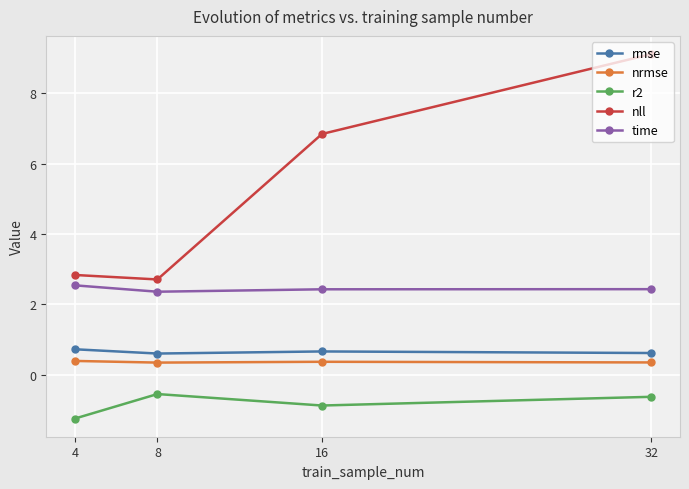

True or false: time has a value of 3.9 at 4.

False